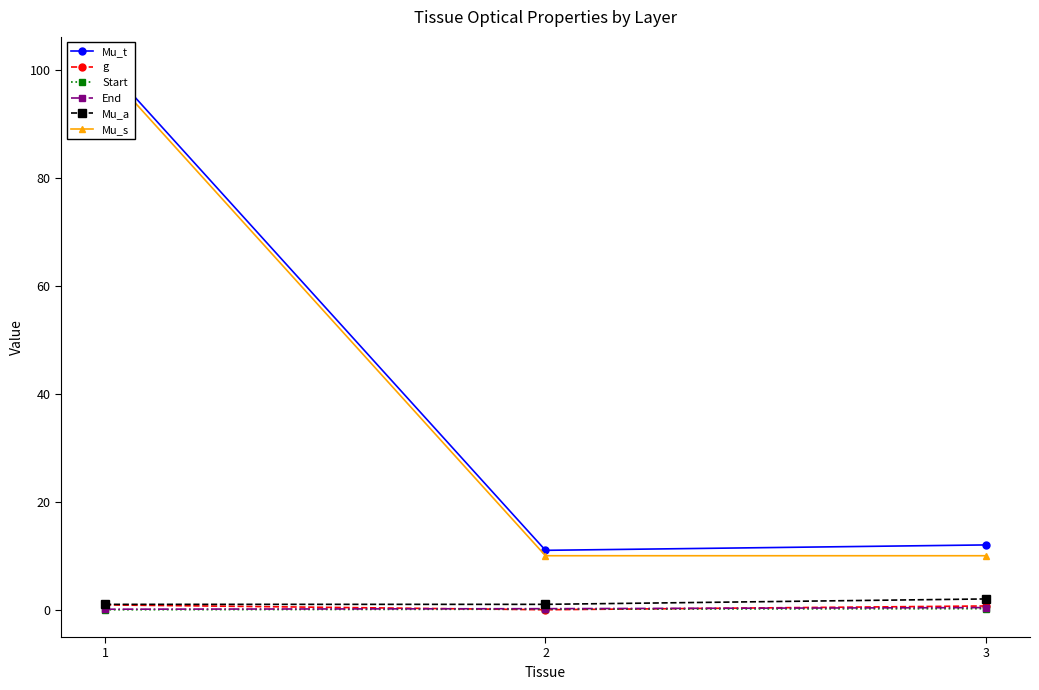

At which label is Mu_s closest to 55?

1